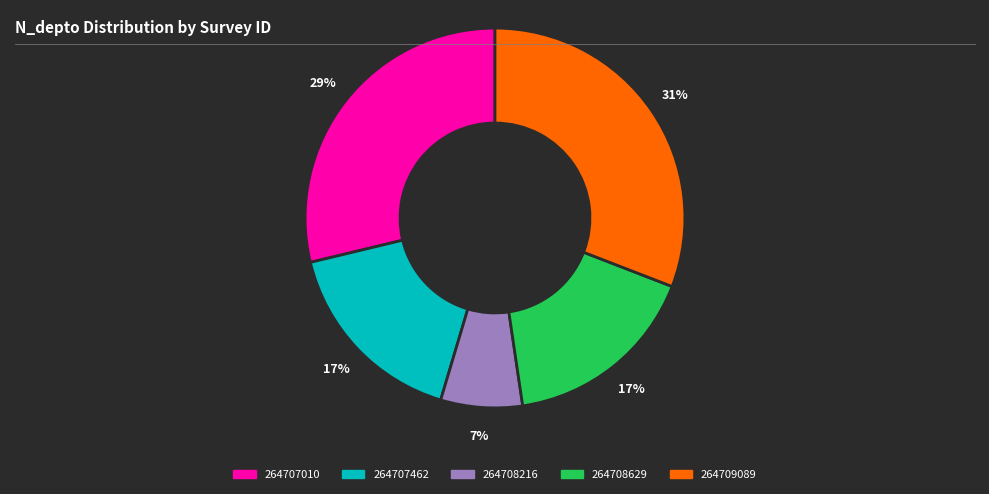

Is it true that 264708629 is 17% of the pie?

True